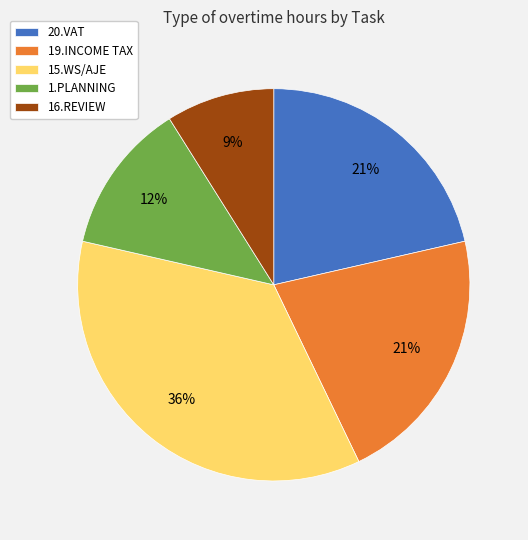

The 1.PLANNING slice represents 12% of the pie. True or false?

True